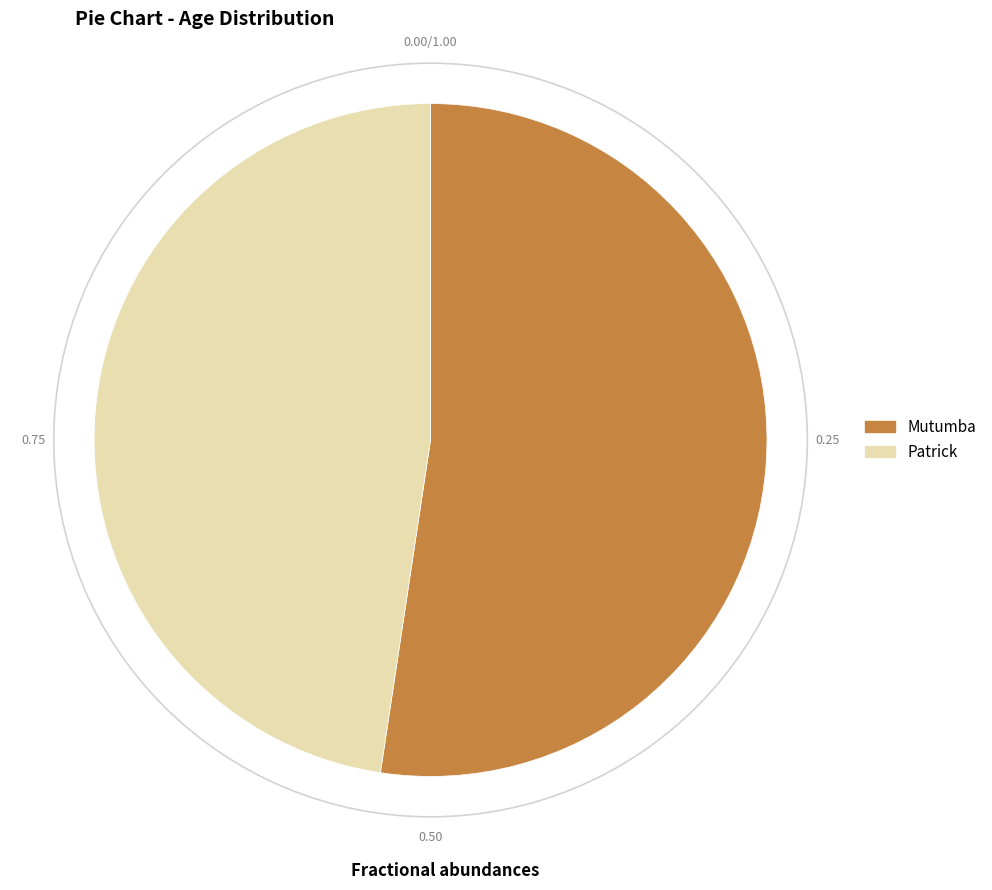

Is the sum of Mutumba and Patrick greater than half?

Yes